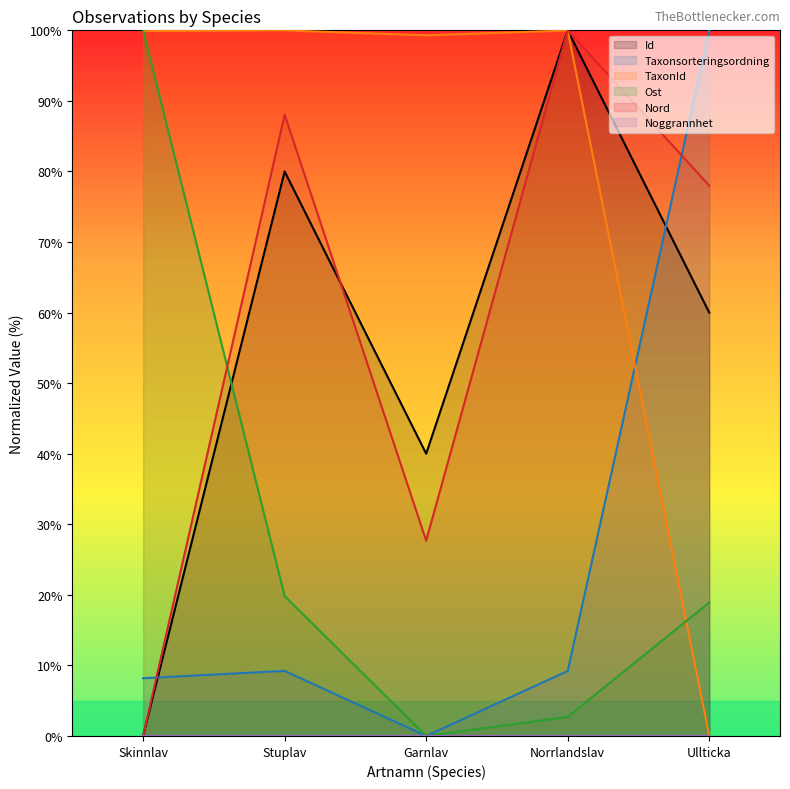

At which label is Nord closest to 50?

Garnlav